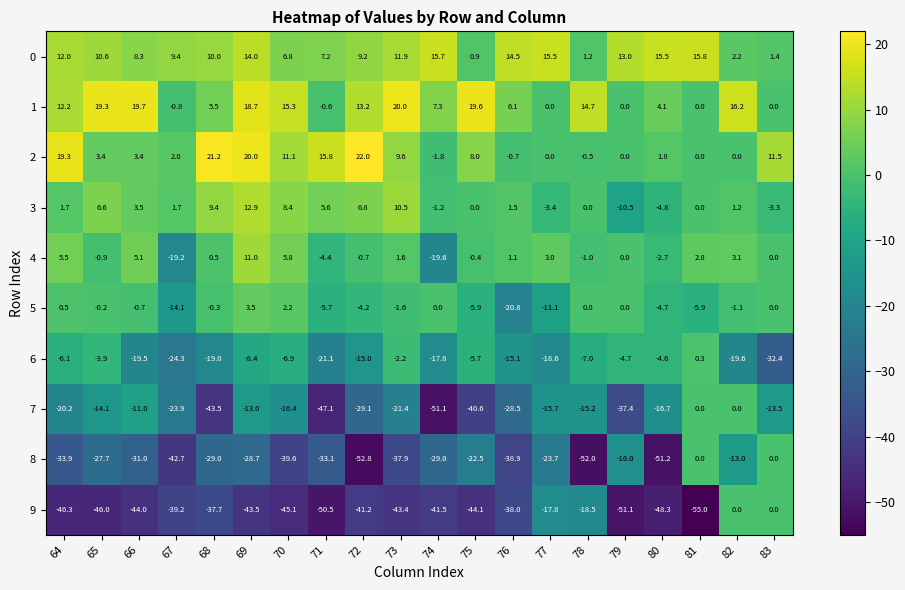

Which label corresponds to the smallest value in the chart?

81